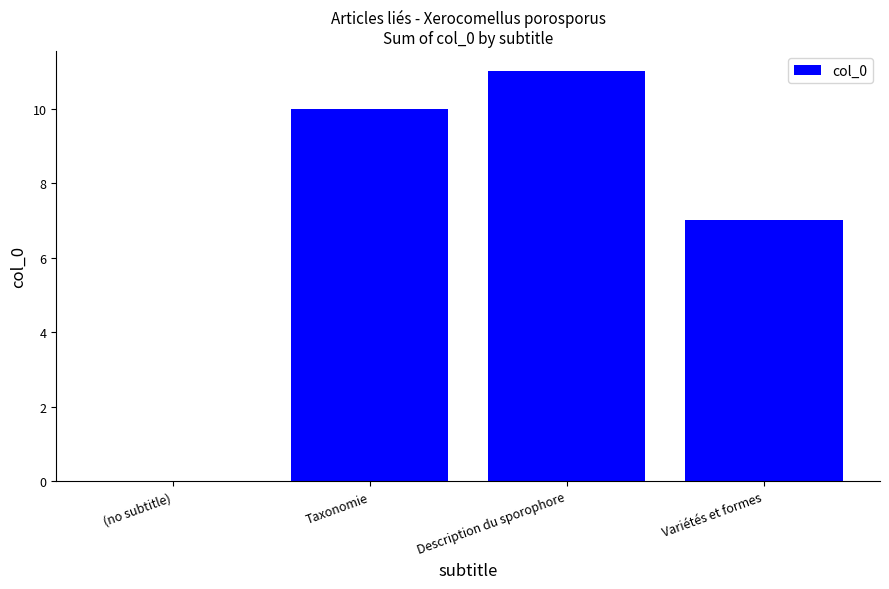

What is the greatest value displayed?

11